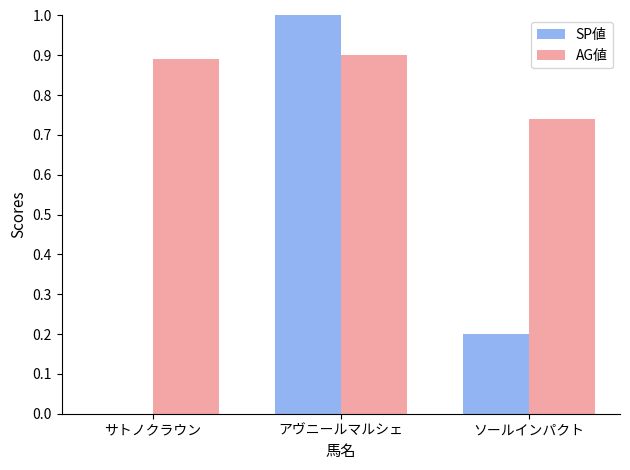

At which category does the chart reach its peak across all series?

アヴニールマルシェ